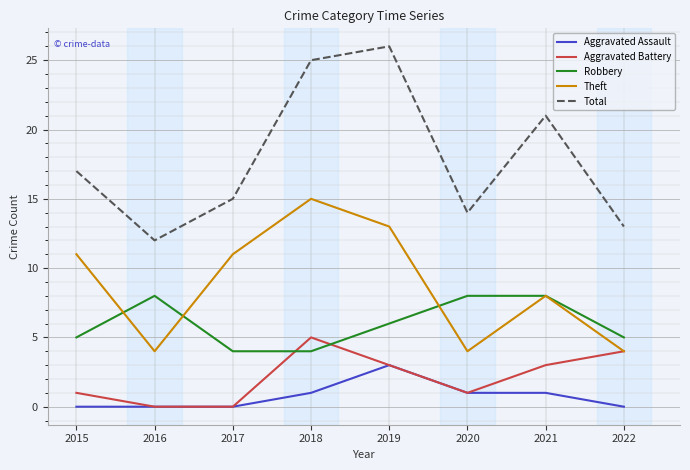

How many Aggravated Assault values are between 0 and 1?

7